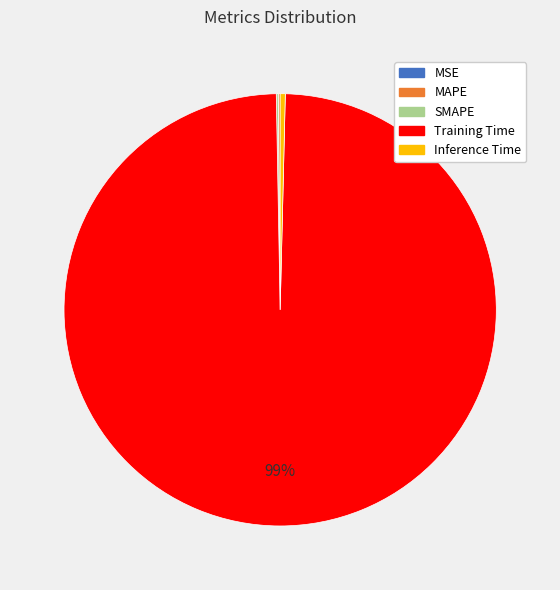

Which category has the biggest portion of the pie?

Training Time